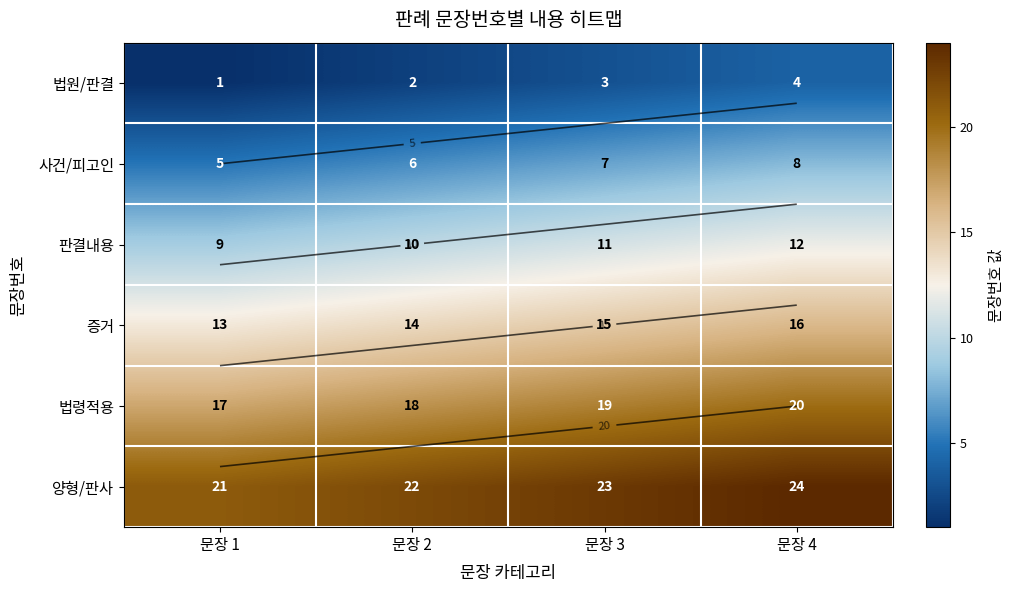

Which series changed the most between 문장 2 and 문장 3?

법원/판결